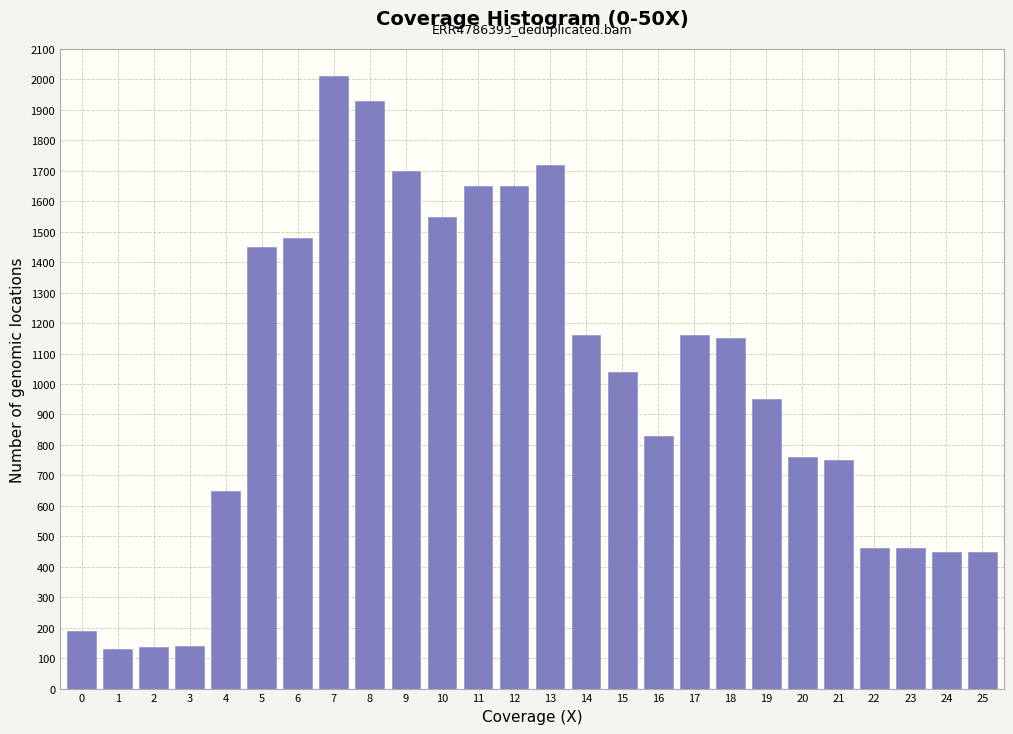

Approximately how many times larger is the value at 15 compared to 2?

7.7